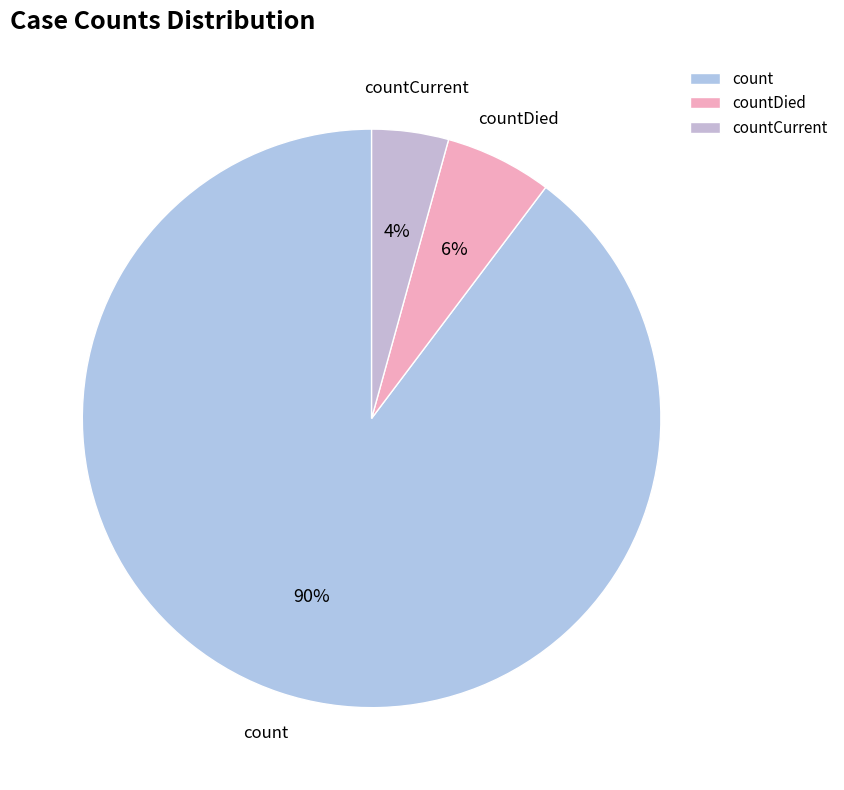

Is there any slice that represents more than half of the pie?

Yes